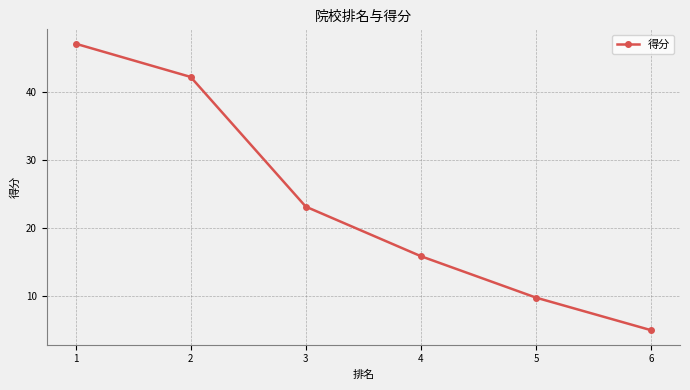

Reading left to right, extract all data points from this chart.

47.1	42.2	23.1	15.8	9.7	4.9